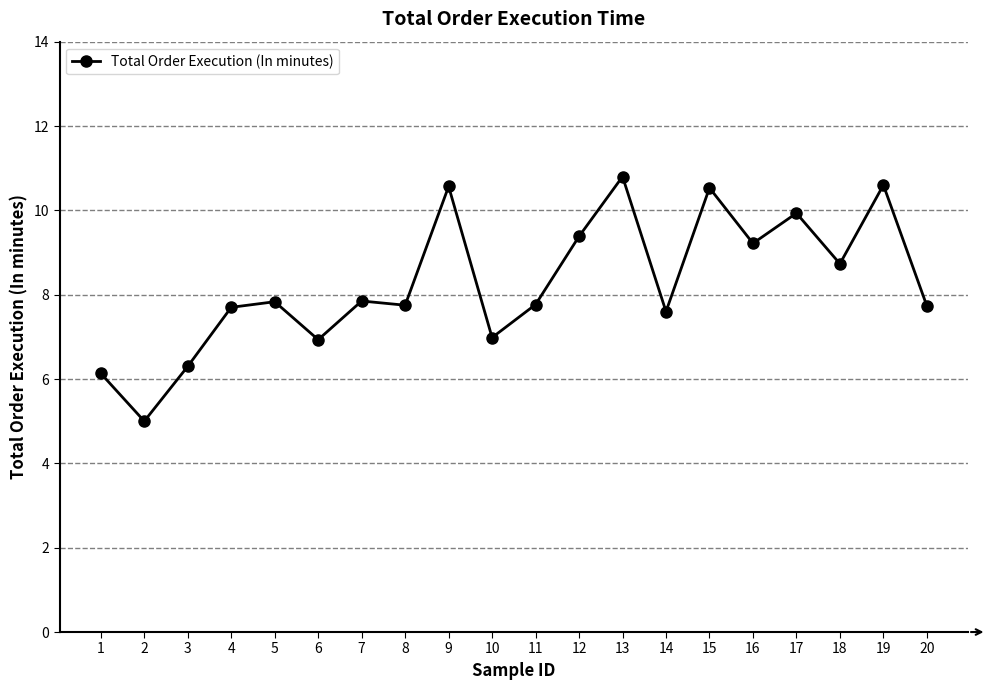

How many data points does each series have?

20